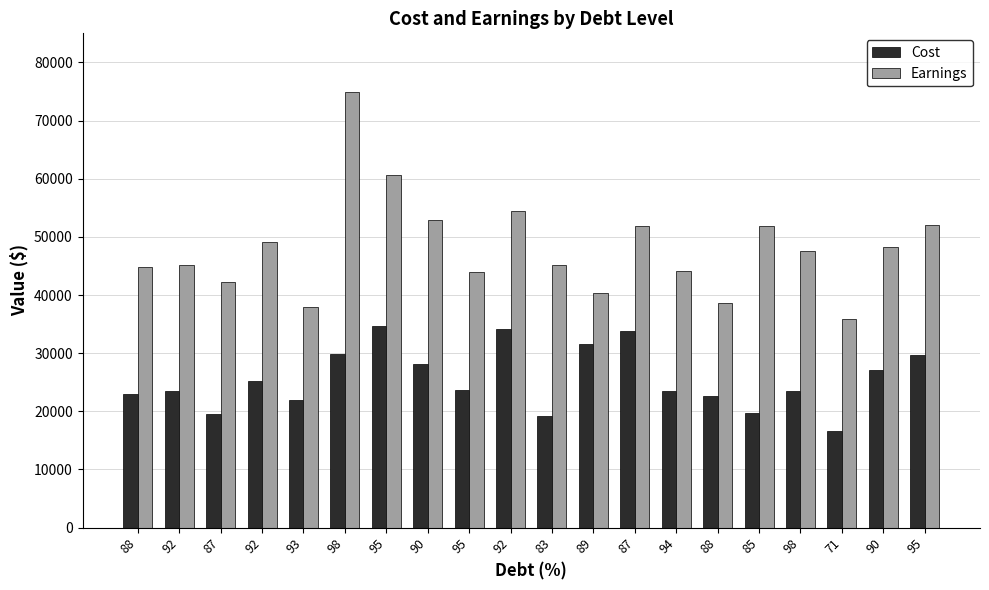

How many data points does each series have?

20